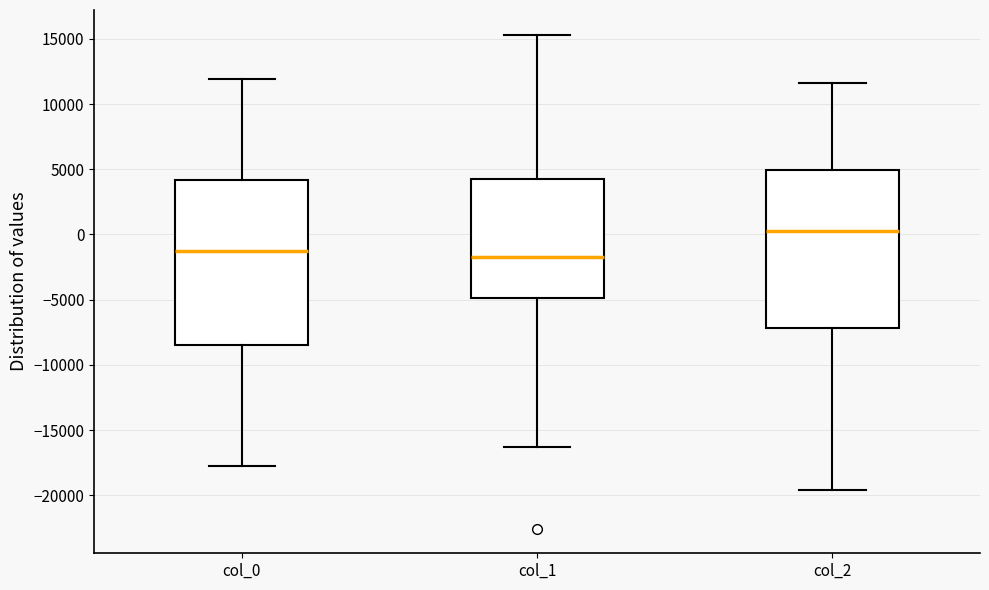

Reading left to right, read every box against the y-axis: the position of its median line, the range the box covers, and the ends of its whiskers. The values are not printed on the chart, so give them approximately, as read against the axis.

col_0: median -1000, box -8500 to 4000, whiskers -17500 to 12000
col_1: median -1500, box -5000 to 4000, whiskers -16500 to 15500
col_2: median 500, box -7000 to 5000, whiskers -19500 to 11500